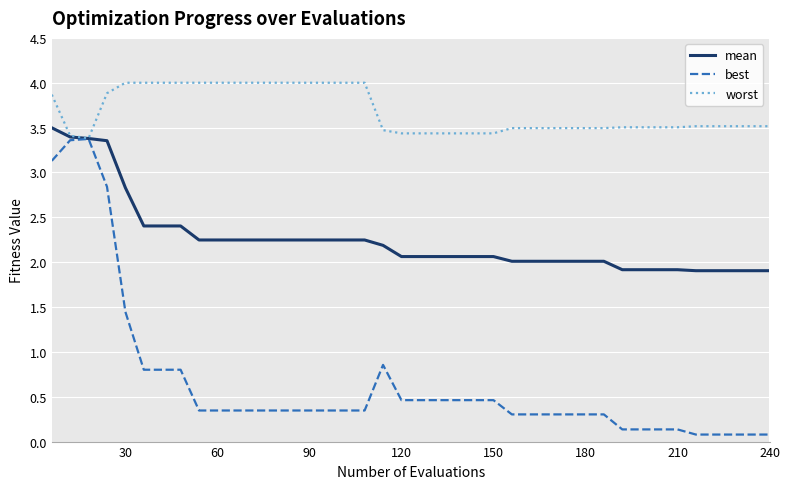

Rank the series by their average value, from lowest to highest.

best, mean, worst